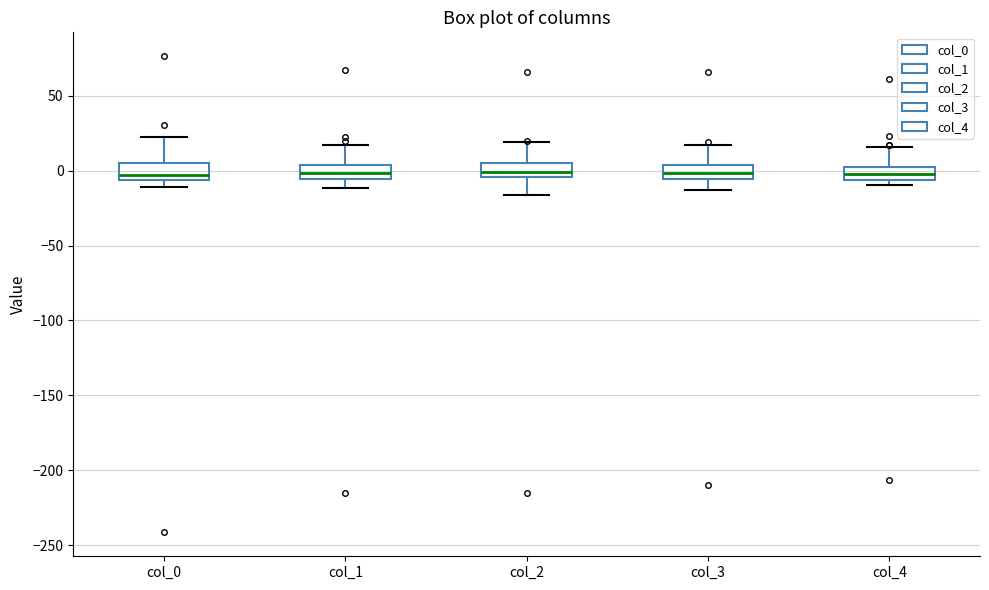

Where does the upper whisker of the box for col_0 end on the y-axis? The values are not printed on the chart, so give them approximately, as read against the axis.

20